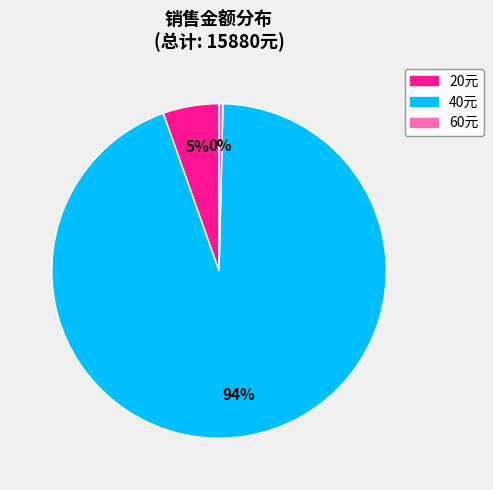

Is 40元 the majority of the pie?

Yes